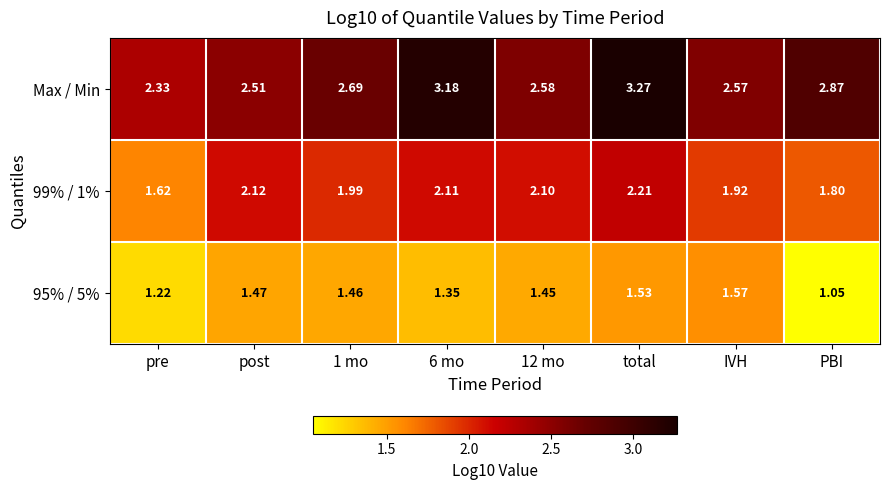

Which category has the highest value in the Max / Min series?

total